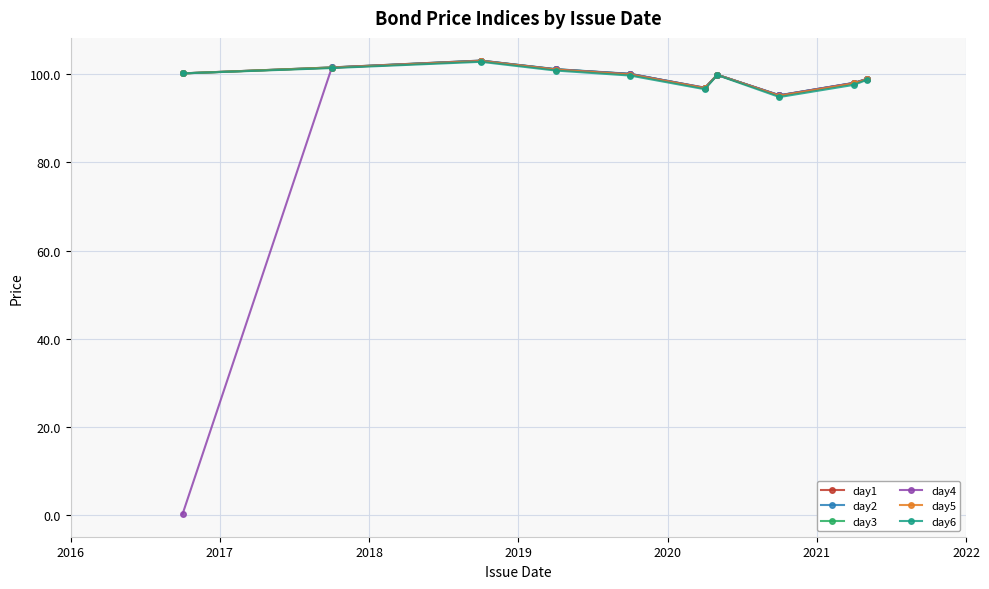

Which series has the widest spread of values?

day4